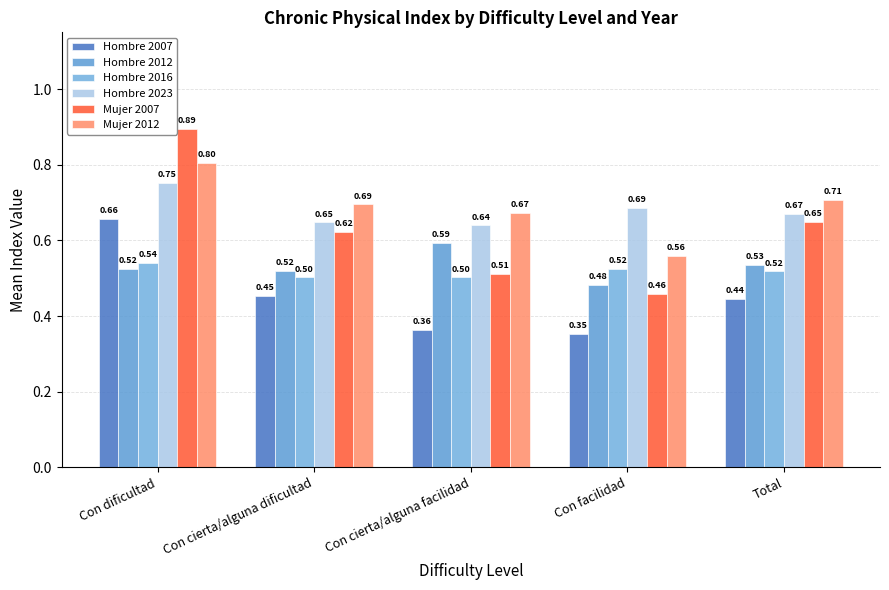

The value of Hombre 2012 at Con cierta/alguna facilidad is 0.6. True or false?

True